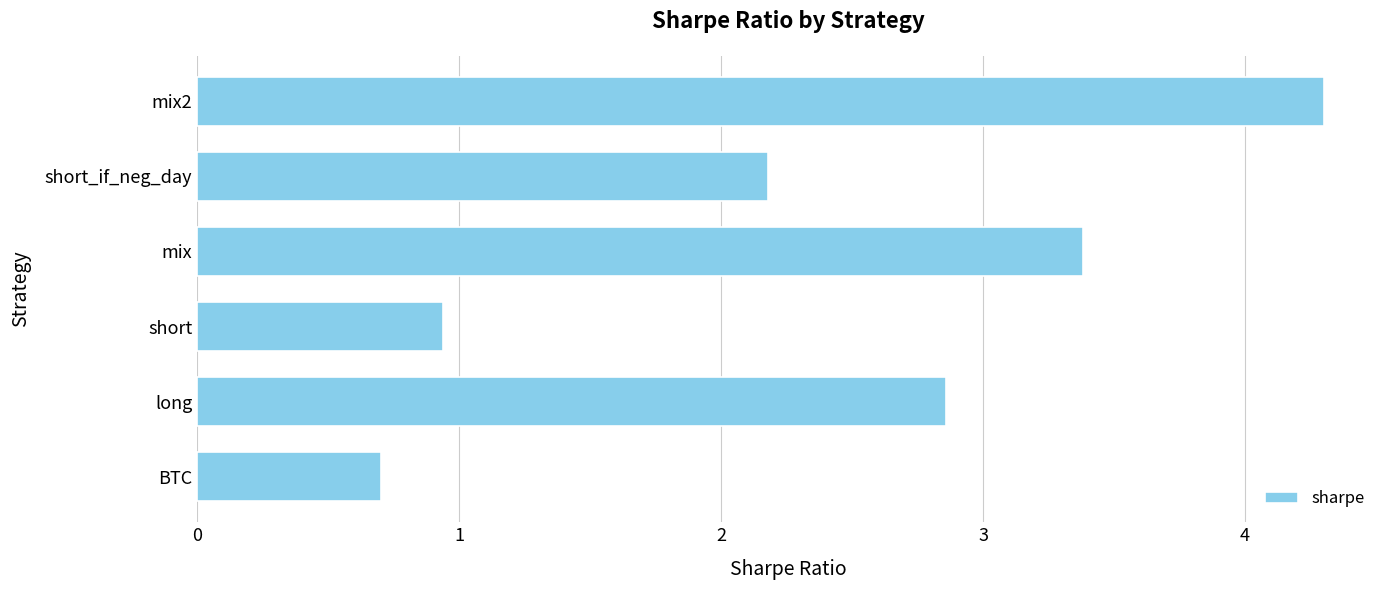

What is the change in value from BTC to short?

+0.2